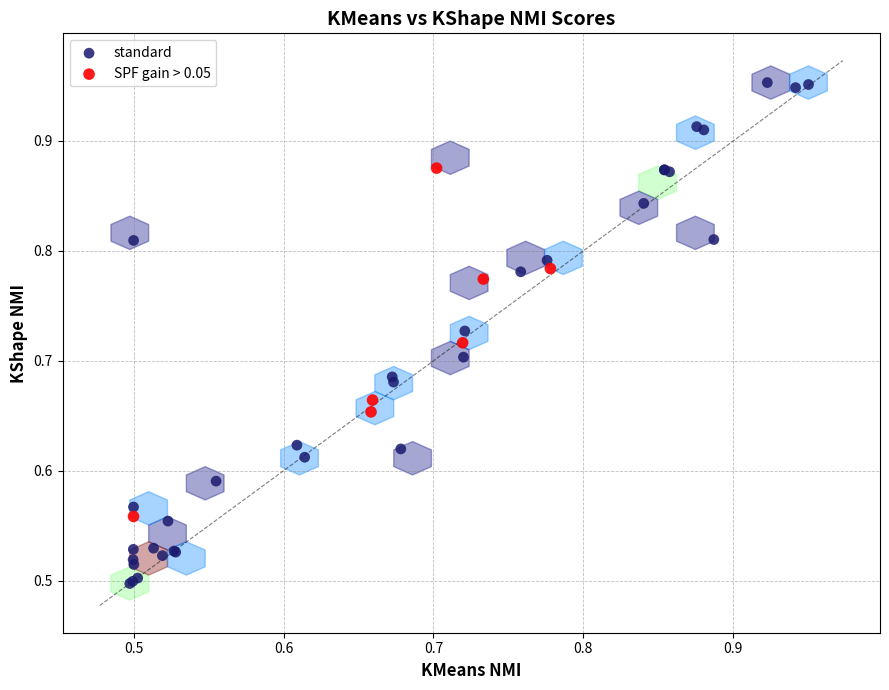

Which series contains the highest Y value?

standard